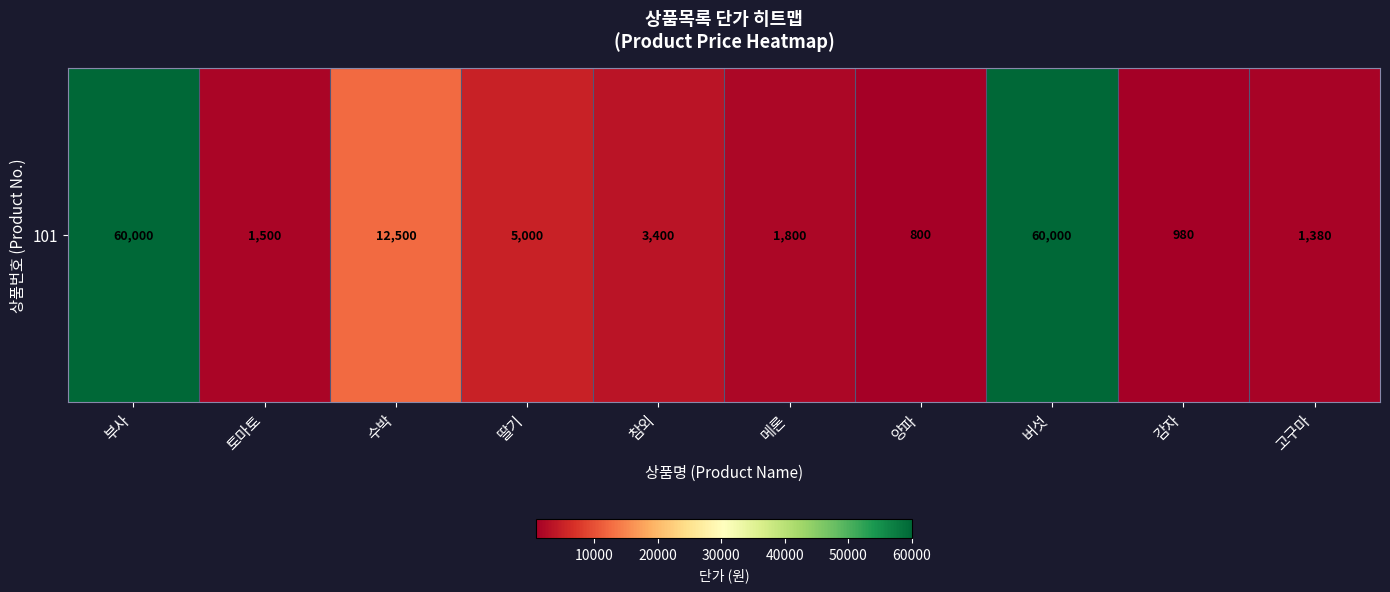

List the labels in order of value, smallest first.

양파, 감자, 고구마, 토마토, 메론, 참외, 딸기, 수박, 부사, 버섯